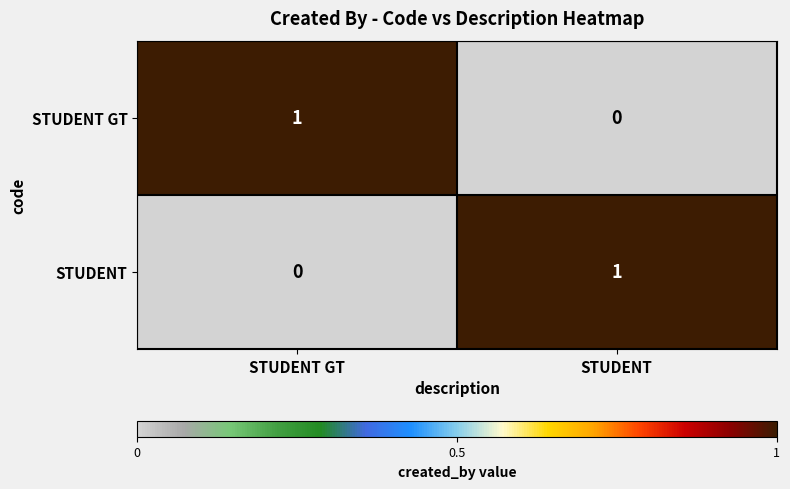

At how many categories does at least one series exceed 0?

2